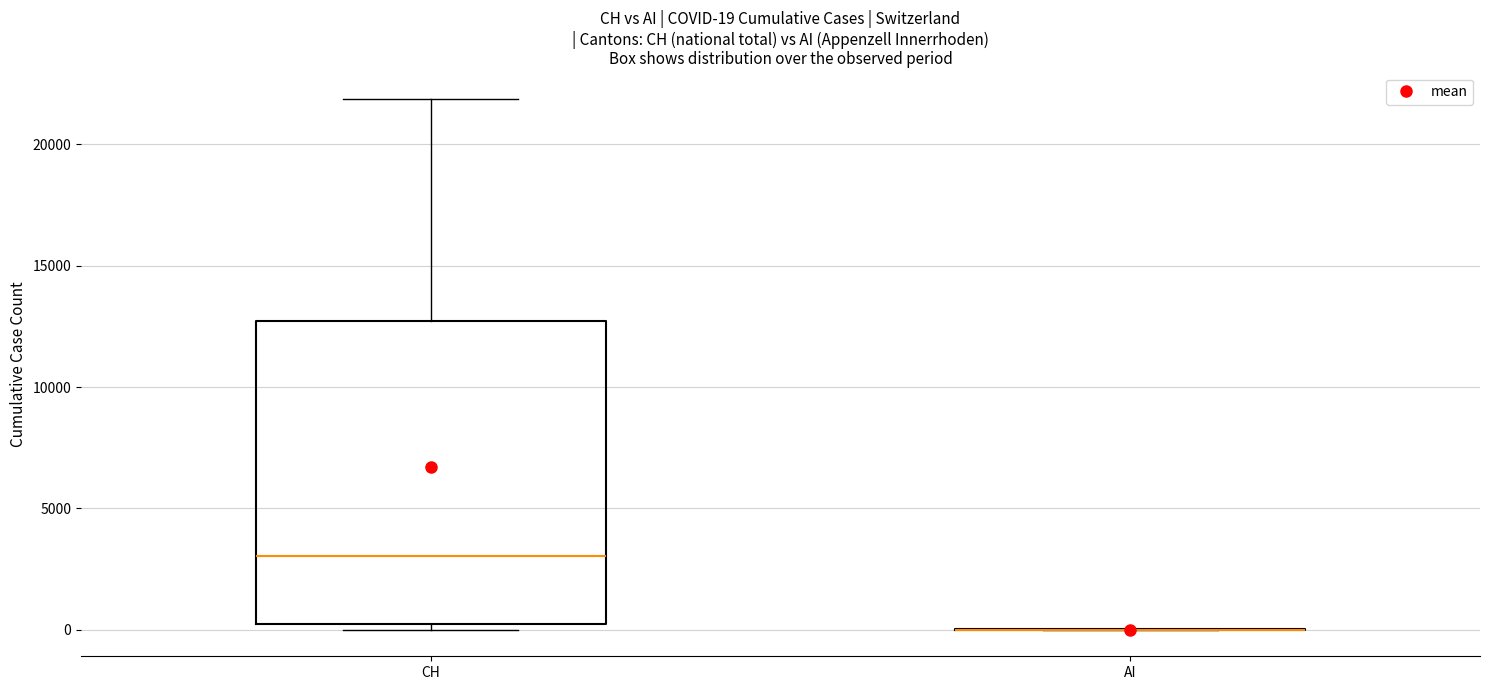

Which box is the tallest, from its lower edge to its upper edge?

CH